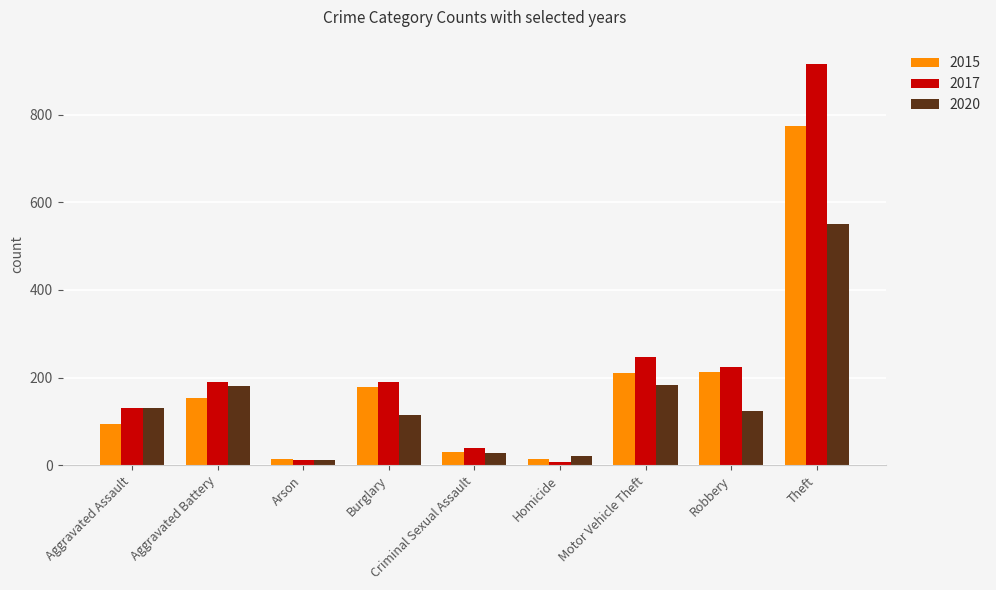

At which category is the sum across all series the highest?

Theft